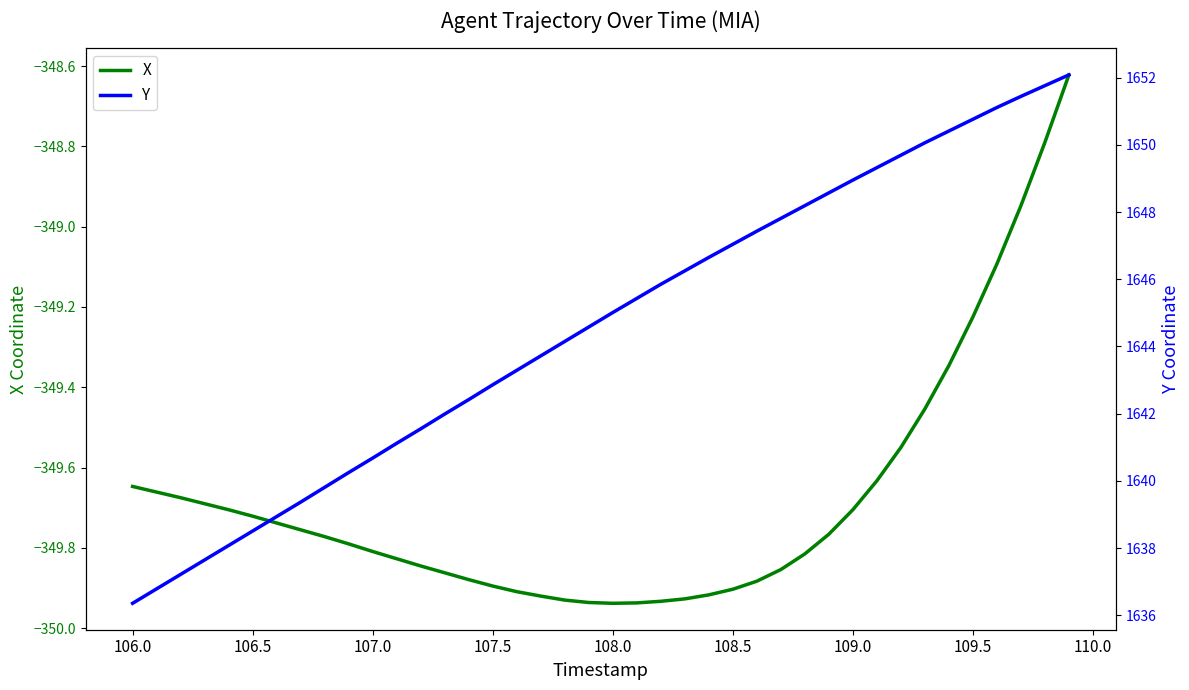

Where does the Y series first go above 1645?

108.0